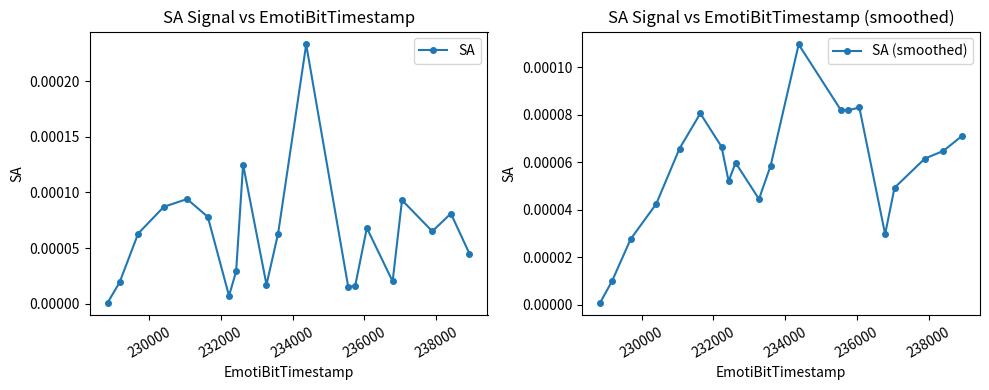

How many times do SA (smoothed) and SA cross each other?

7